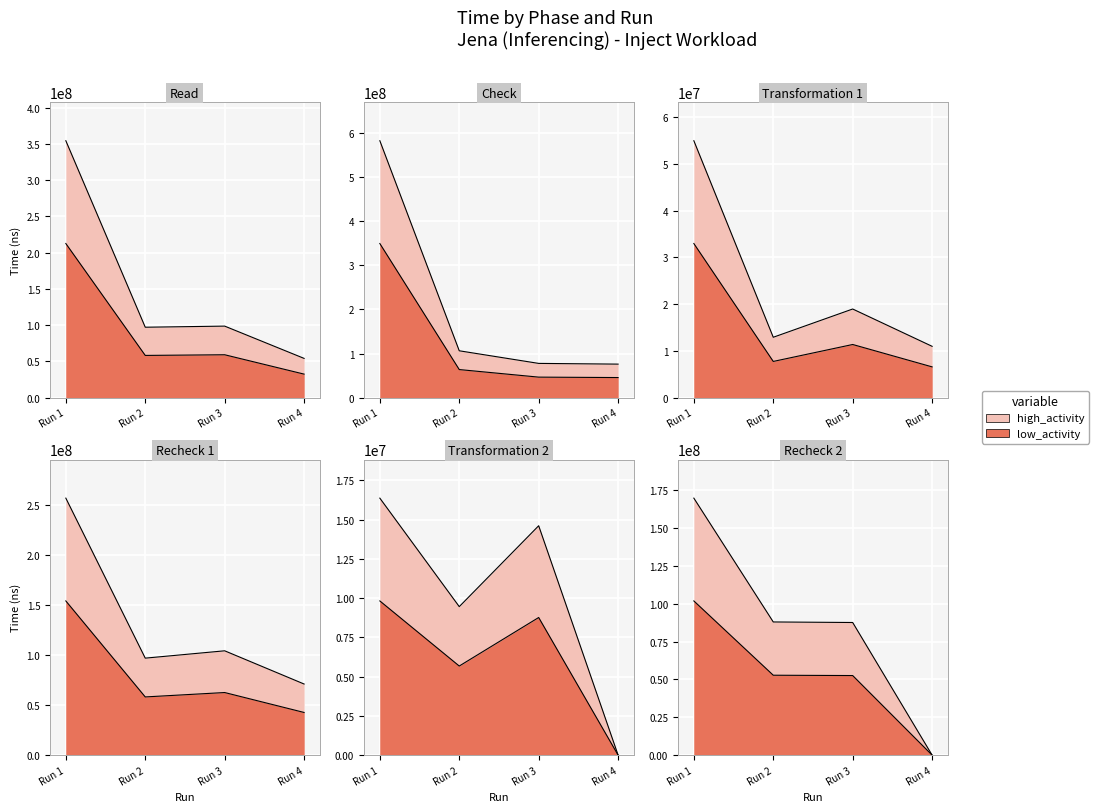

True or false: Read has more than 0 points higher than both neighbors.

True